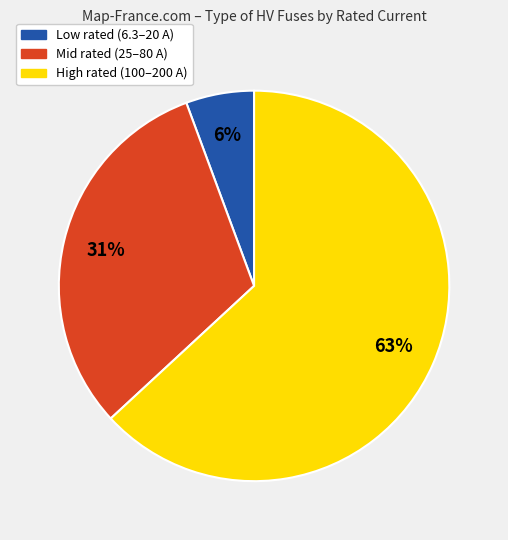

To the nearest percent, what is the average slice percentage?

33%